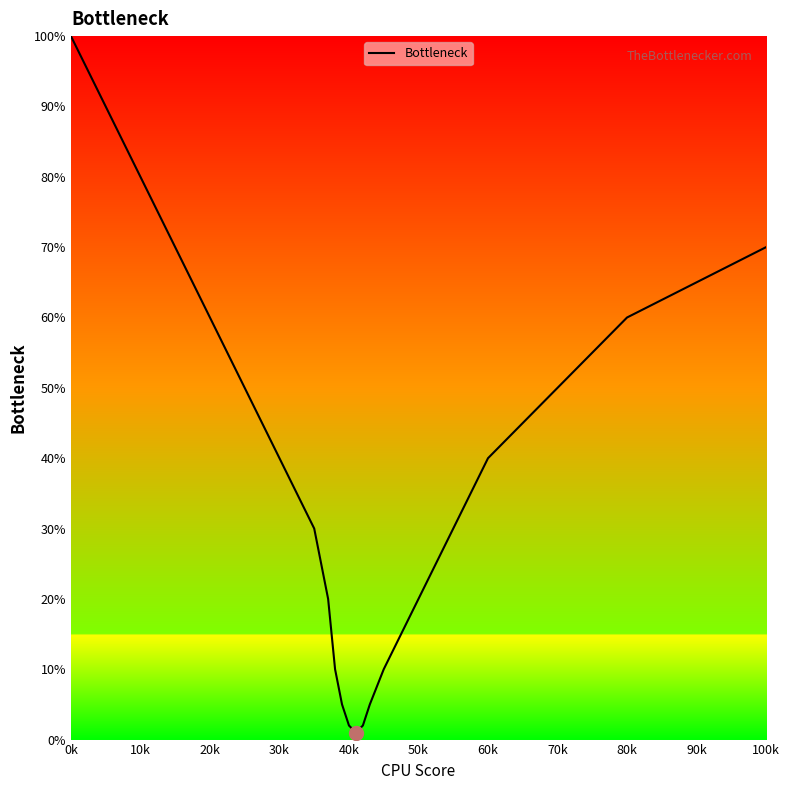

What is the average value?

38